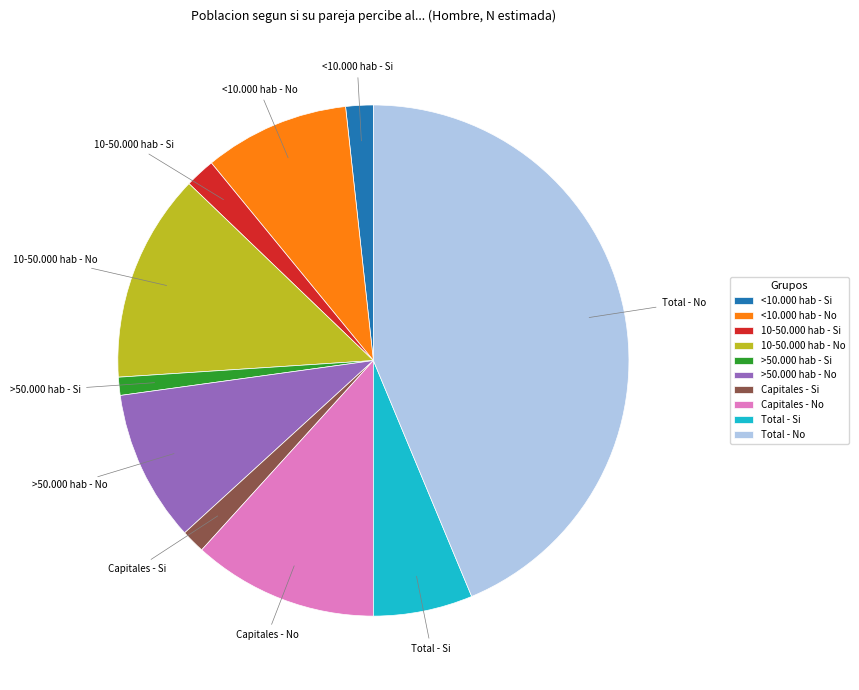

The 10-50.000 hab - No slice represents 13% of the pie. True or false?

True